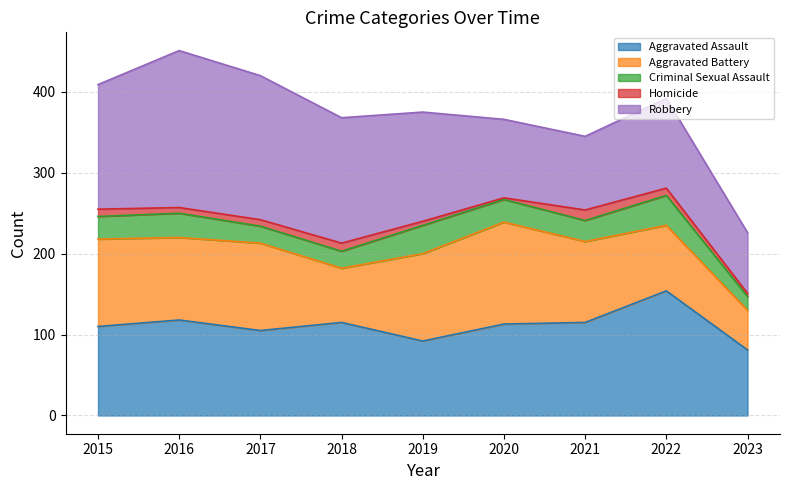

What is the difference between the maximum and minimum values in the Aggravated Assault series?

73